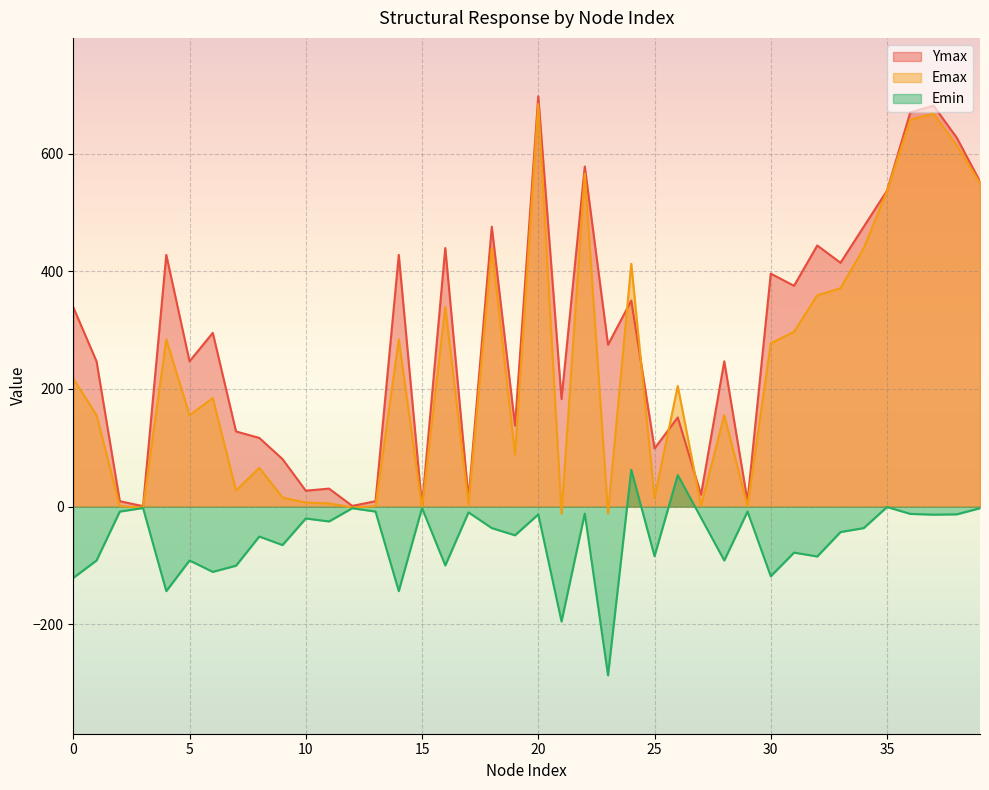

What is the average value of the Emax series?

226.5